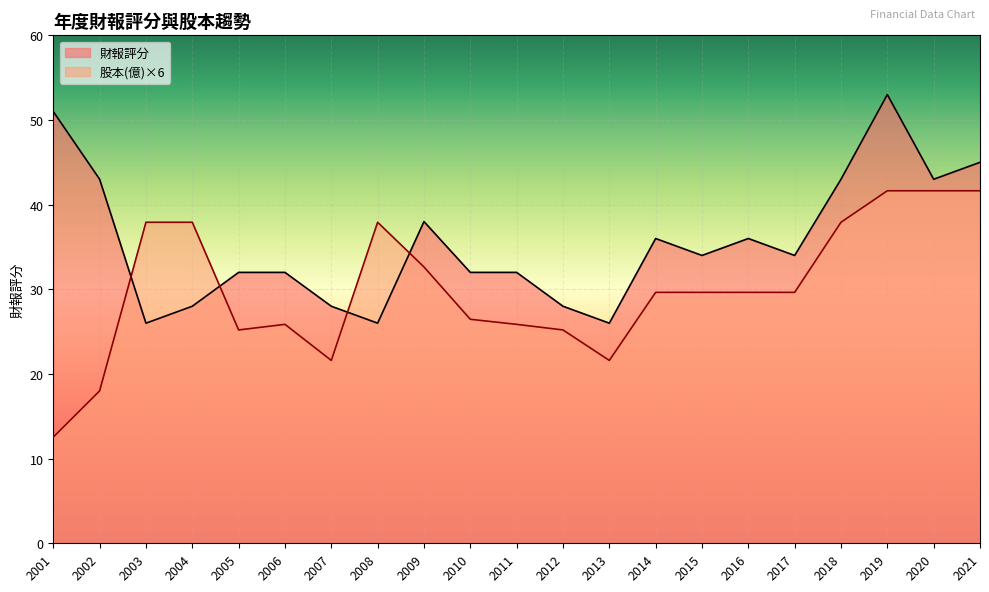

In 股本(億), how many points are higher than both neighbors (excluding endpoints)?

2